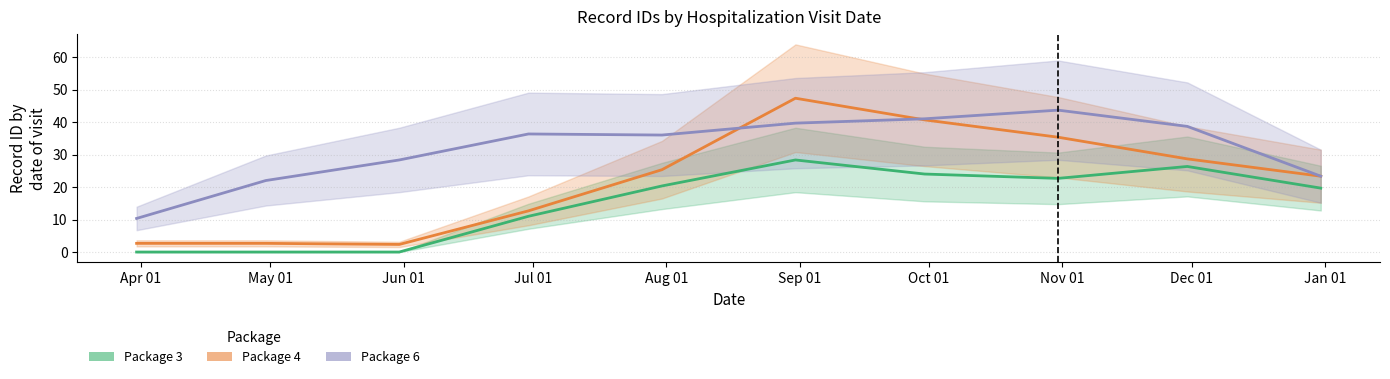

What position from the left is 2020-03-31?

1